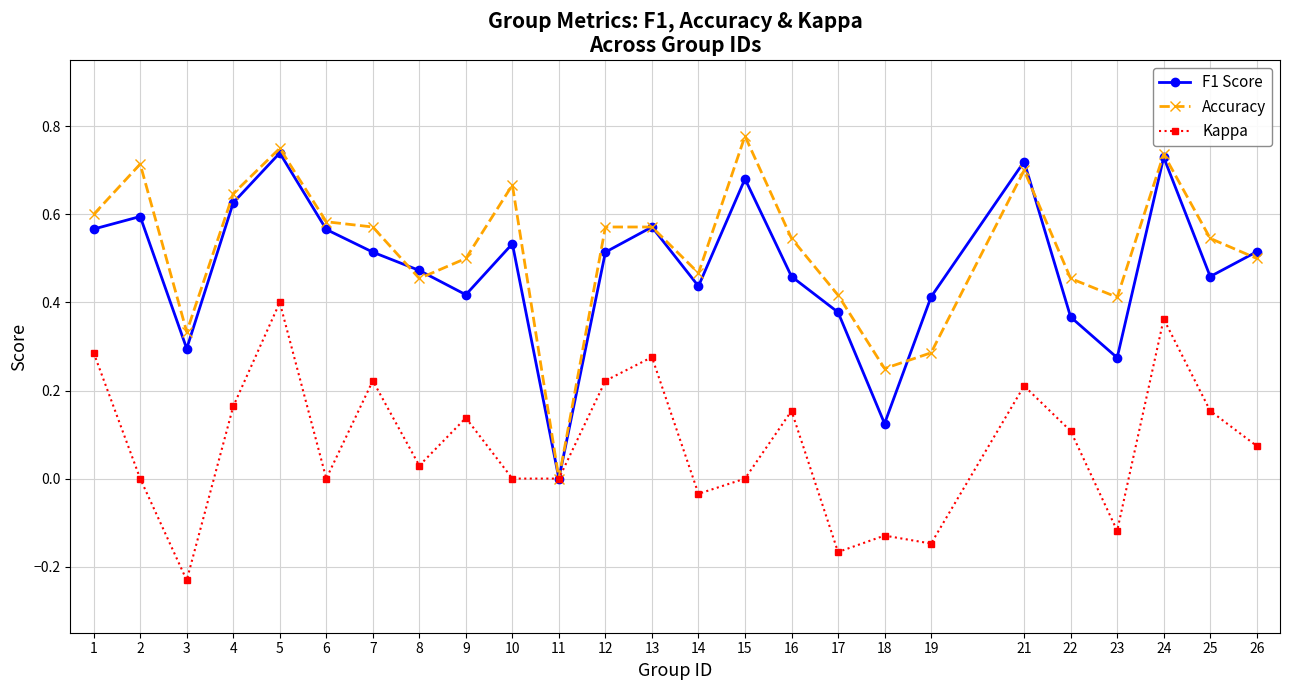

What are all the series names shown in the legend?

F1 Score, Accuracy, Kappa